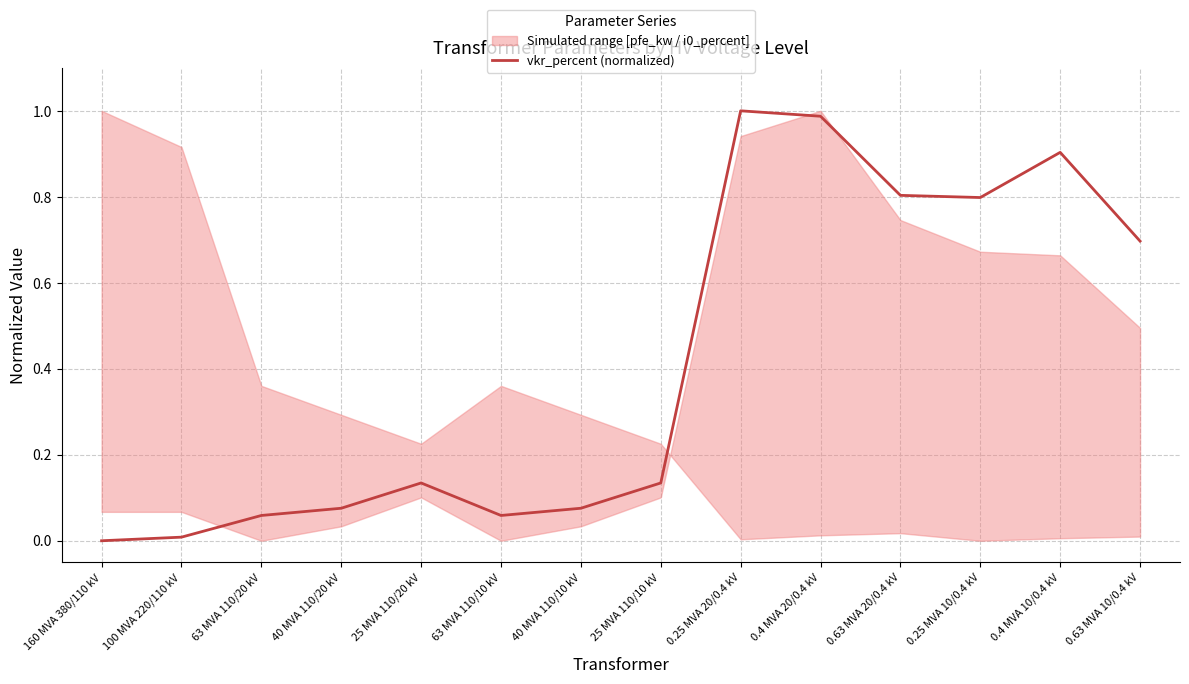

How many points are lower than both their immediate neighbors (excluding endpoints)?

2